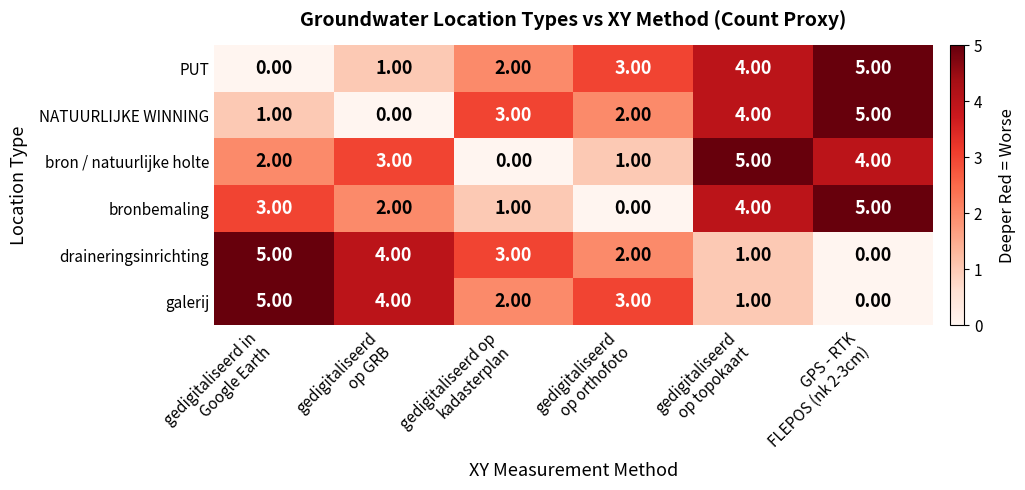

What is the difference between the maximum and minimum values in the NATUURLIJKE WINNING series?

5